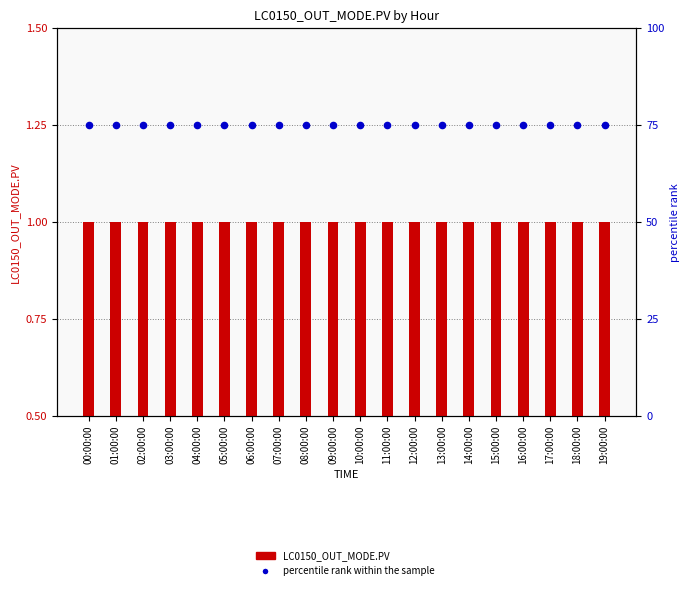

At which category is the sum across all series the highest?

00:00:00